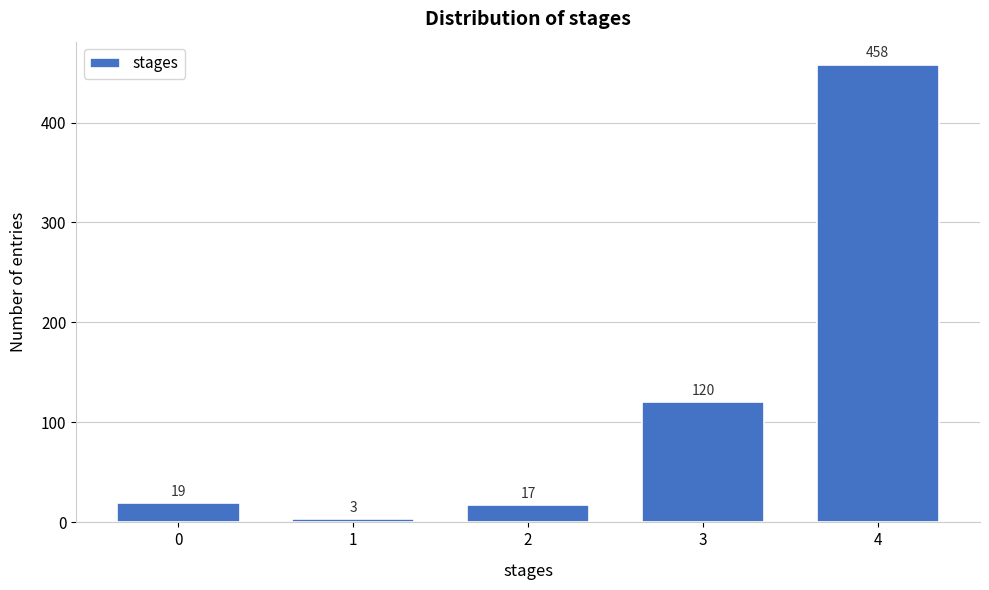

Reading left to right, list all the values displayed in this chart.

0=19	1=3	2=17	3=120	4=458